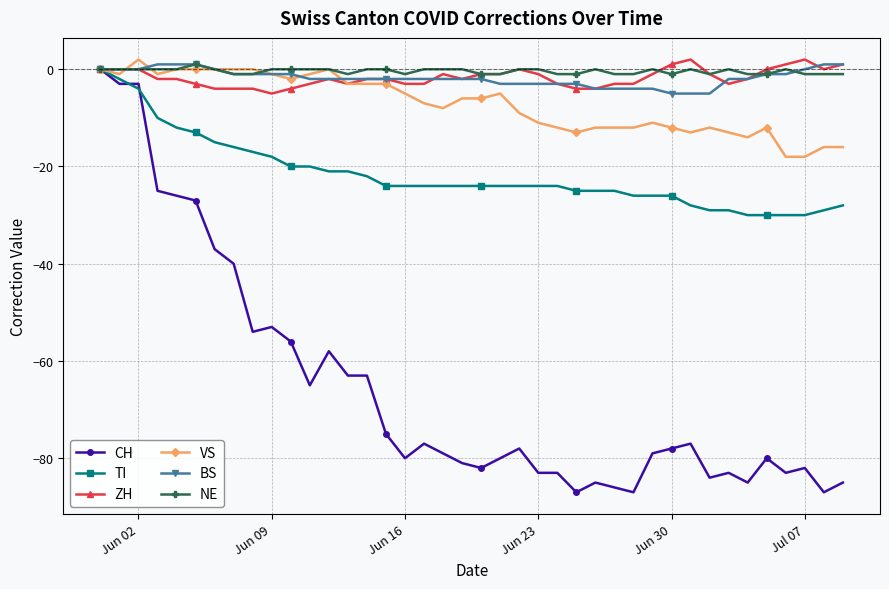

Which series has the widest spread of values?

CH